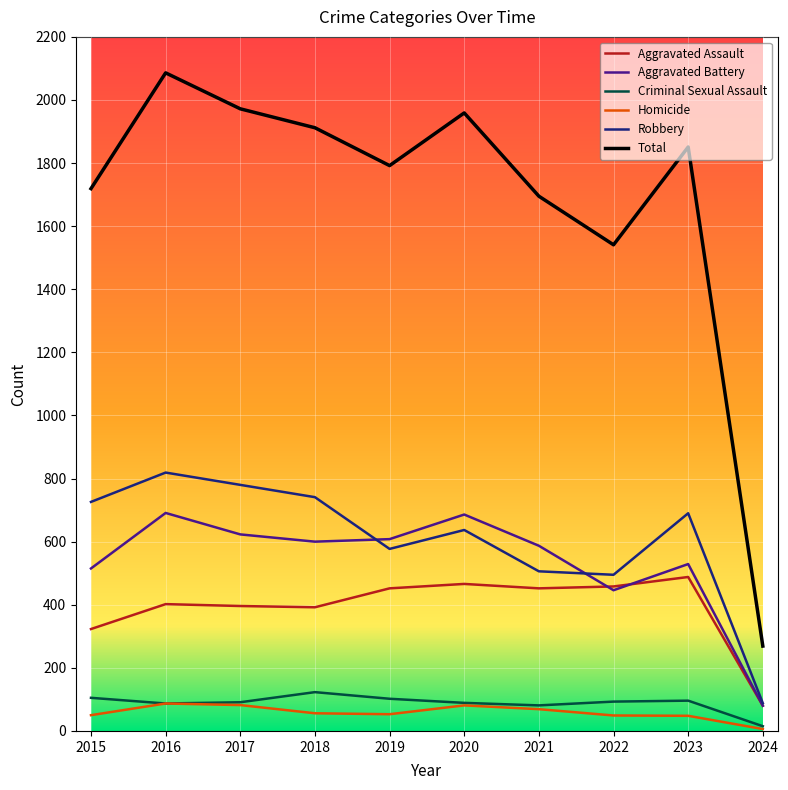

What is the difference between the Aggravated Battery values at 2024 and 2015?

435